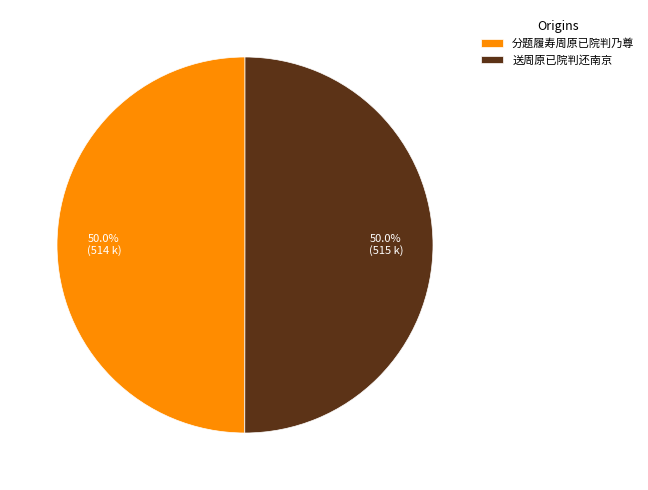

What is the ratio of the value at 送周原已院判还南京 to the value at 分题履寿周原已院判乃尊?

1.0